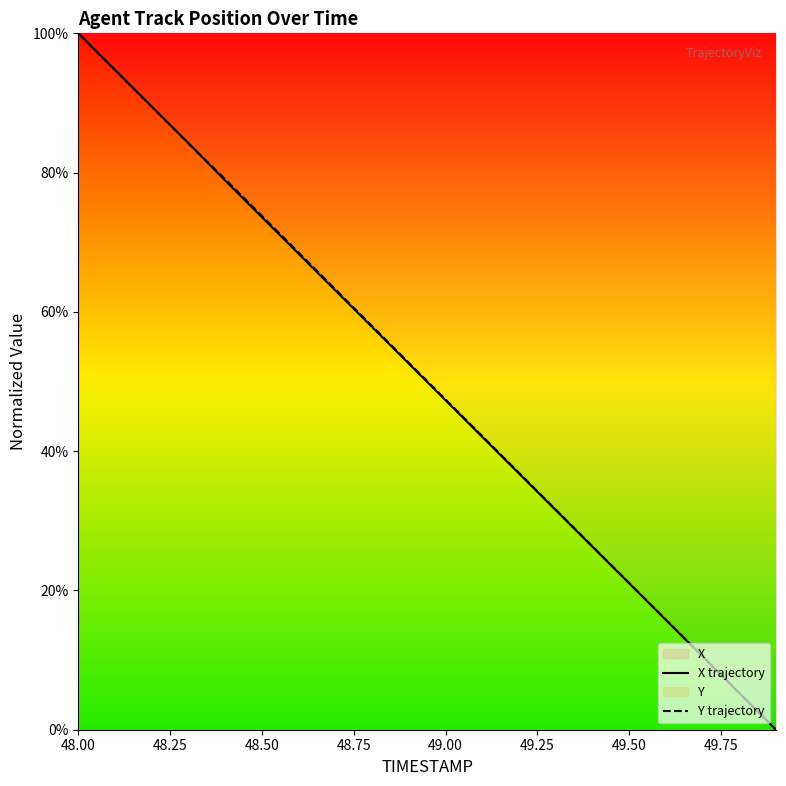

What is the total value across all series at 49.00?

94.7